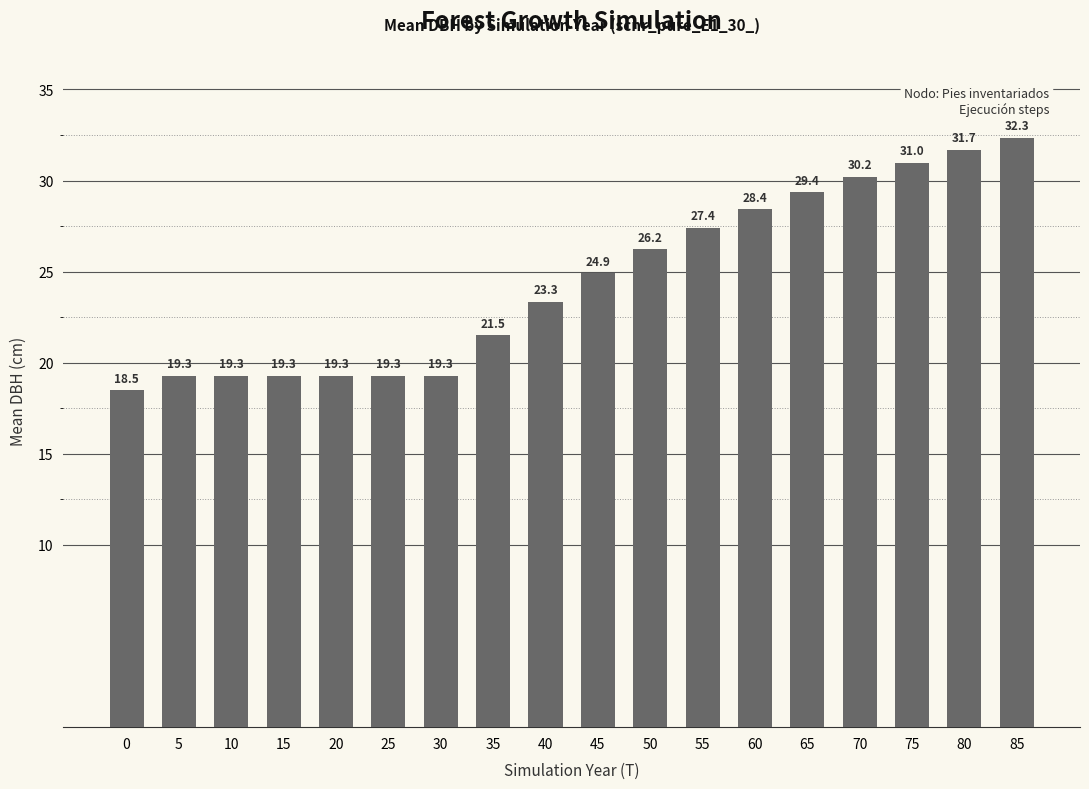

What is the smallest value displayed?

18.5